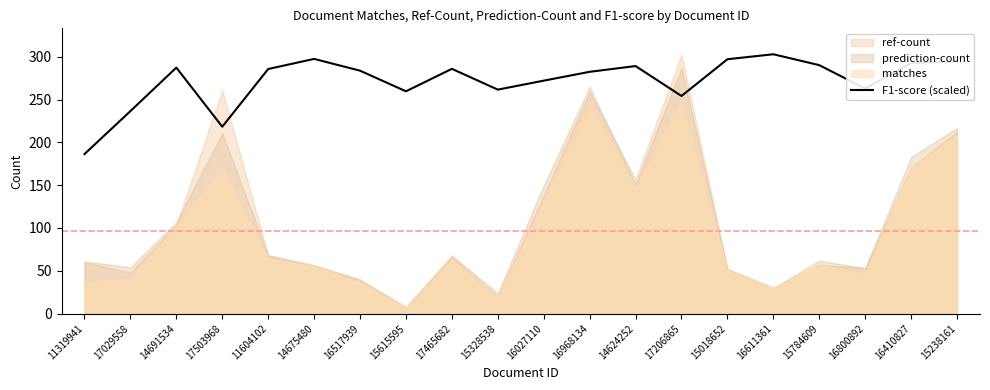

Reading left to right, extract all data points from this chart.

186.3	236.6	287.4	218.3	285.8	297.6	283.8	259.7	286.0	261.7	272.2	282.5	289.2	254.2	297.2	303.0	290.3	263.0	292.7	294.7